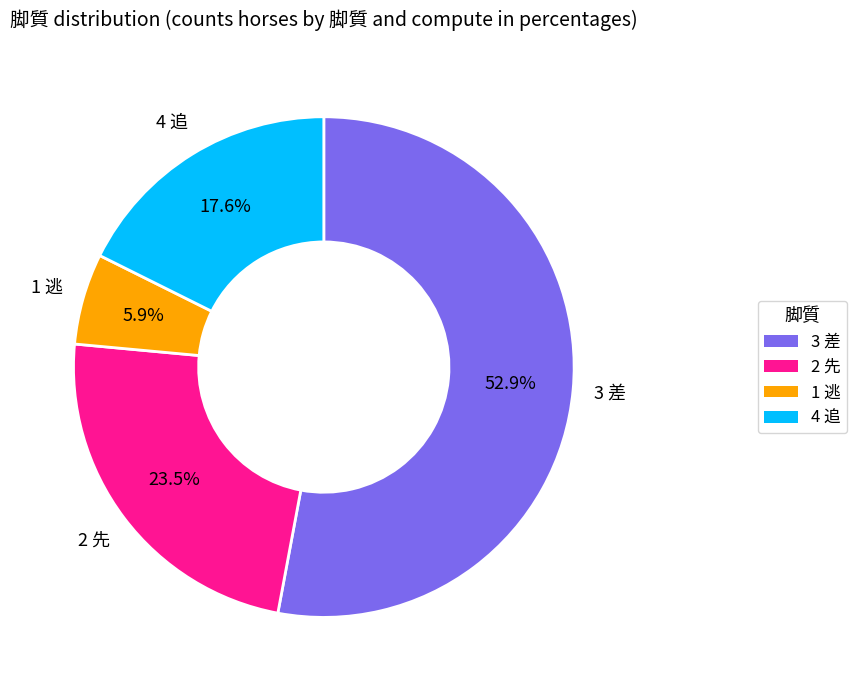

To the nearest percent, what is the average slice percentage?

25%